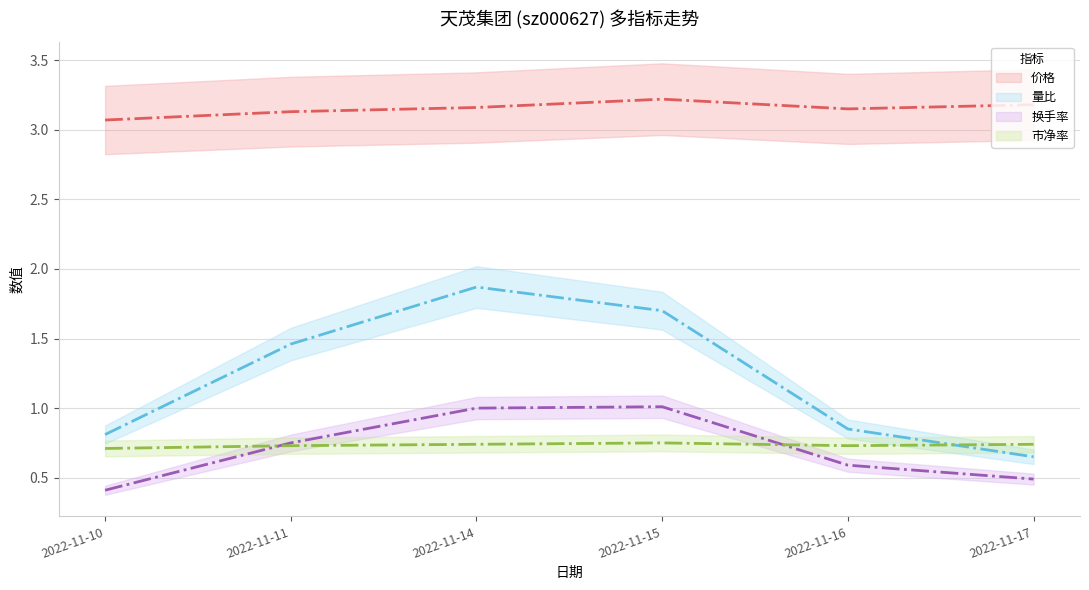

At which label does 量比 (mid) first exceed 1?

2022-11-11